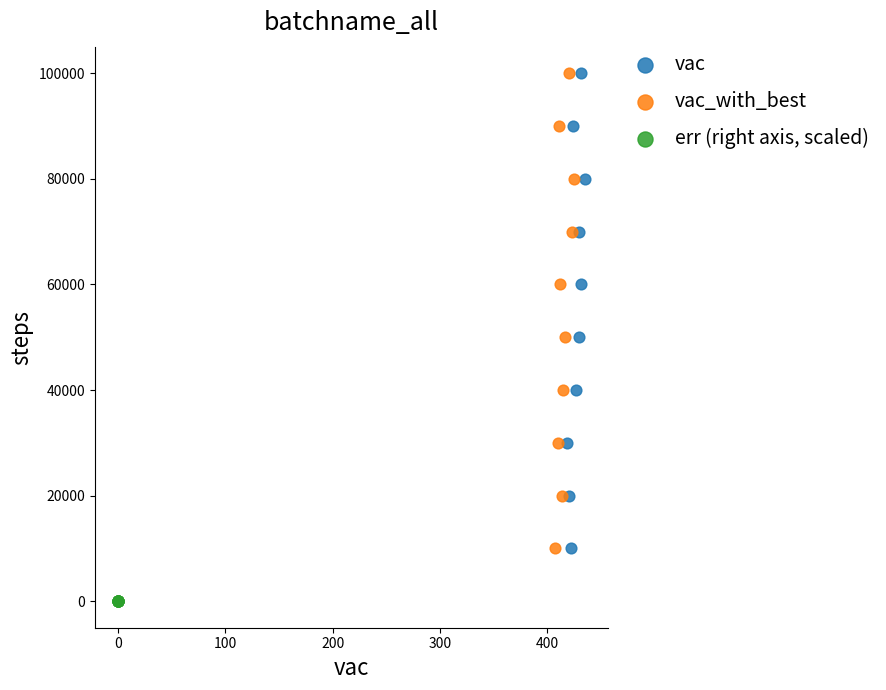

Which series contains the lowest Y value?

err (right axis, scaled)